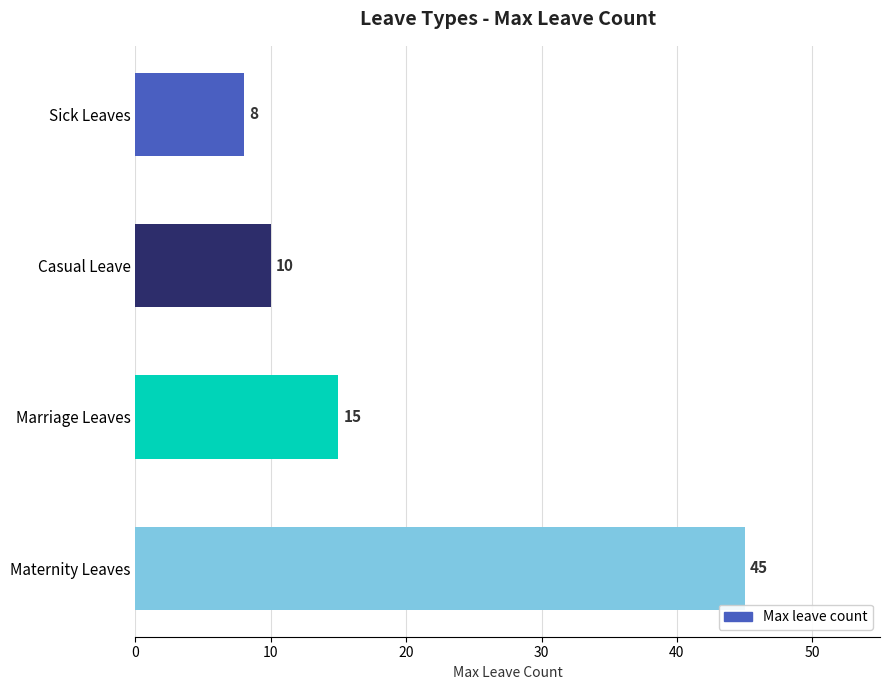

True or false: the data shows 10 at Casual Leave.

True